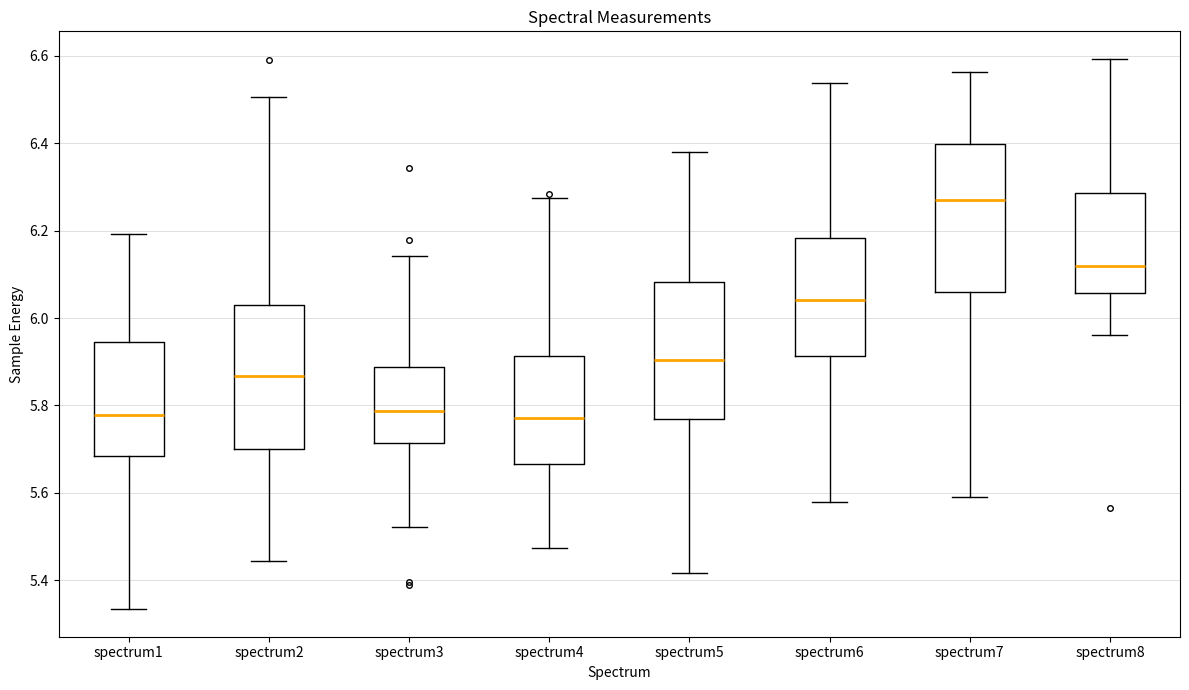

Reading left to right, transcribe this box plot: for each box, give where its median line is, the range the box spans, and where its two whiskers end, as read against the y-axis. The values are not printed on the chart, so give them approximately, as read against the axis.

spectrum1: median 5.78, box 5.68 to 5.94, whiskers 5.34 to 6.20
spectrum2: median 5.86, box 5.70 to 6.02, whiskers 5.44 to 6.50
spectrum3: median 5.78, box 5.72 to 5.88, whiskers 5.52 to 6.14
spectrum4: median 5.78, box 5.66 to 5.92, whiskers 5.48 to 6.28
spectrum5: median 5.90, box 5.76 to 6.08, whiskers 5.42 to 6.38
spectrum6: median 6.04, box 5.92 to 6.18, whiskers 5.58 to 6.54
spectrum7: median 6.26, box 6.06 to 6.40, whiskers 5.60 to 6.56
spectrum8: median 6.12, box 6.06 to 6.28, whiskers 5.96 to 6.60